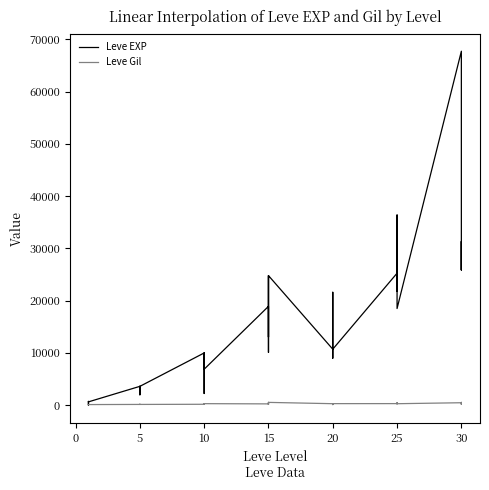

How many data points in Leve EXP are less than 10710?

20